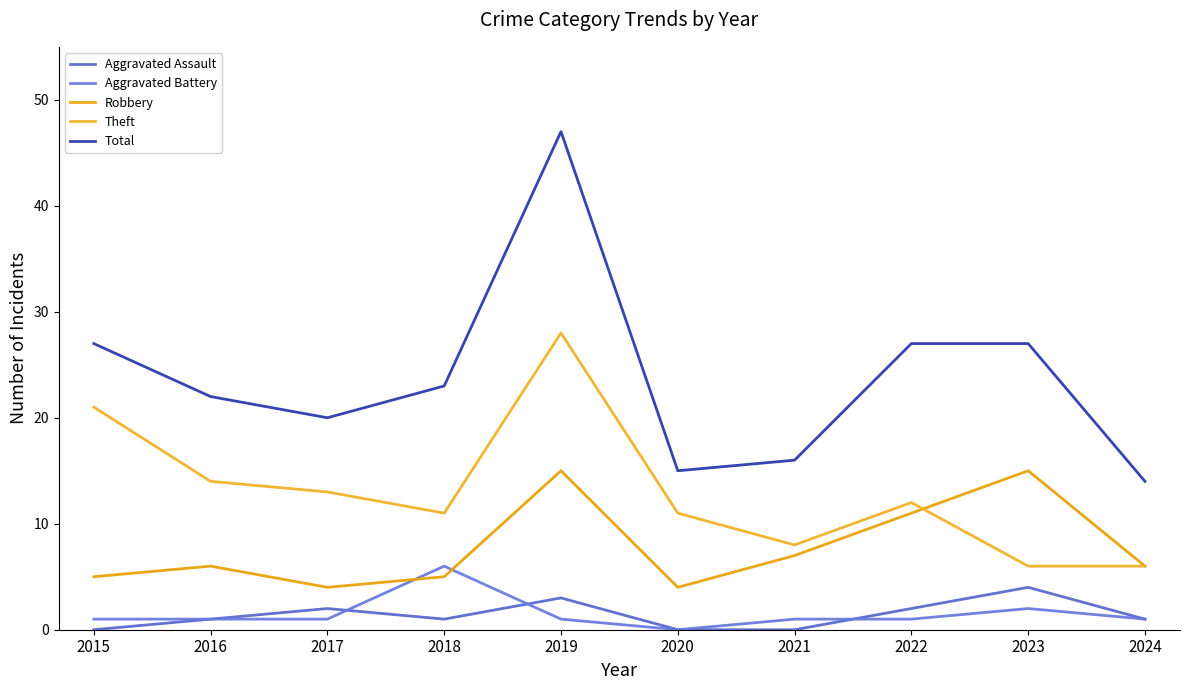

What is the difference between the Robbery values at 2023 and 2016?

9